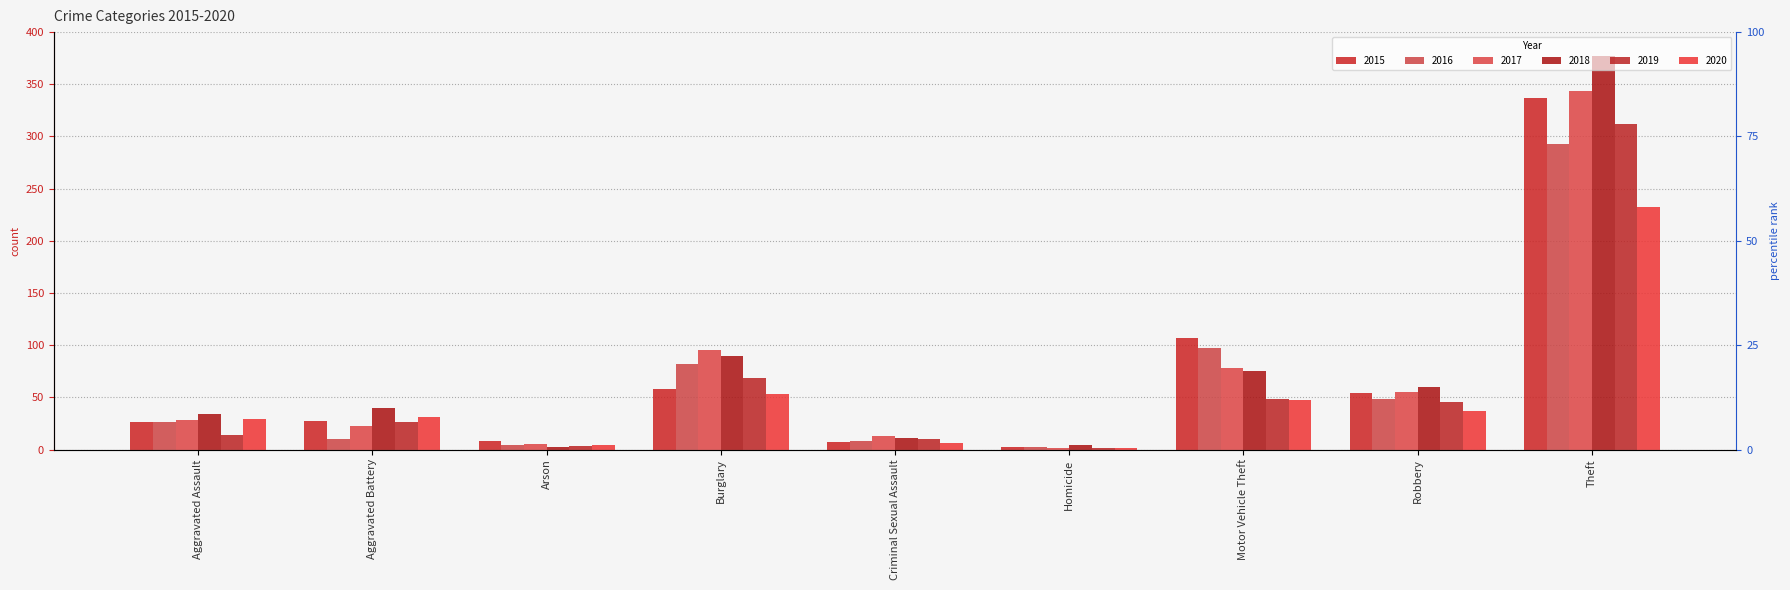

Where is 2019 nearest to the value 156?

Burglary